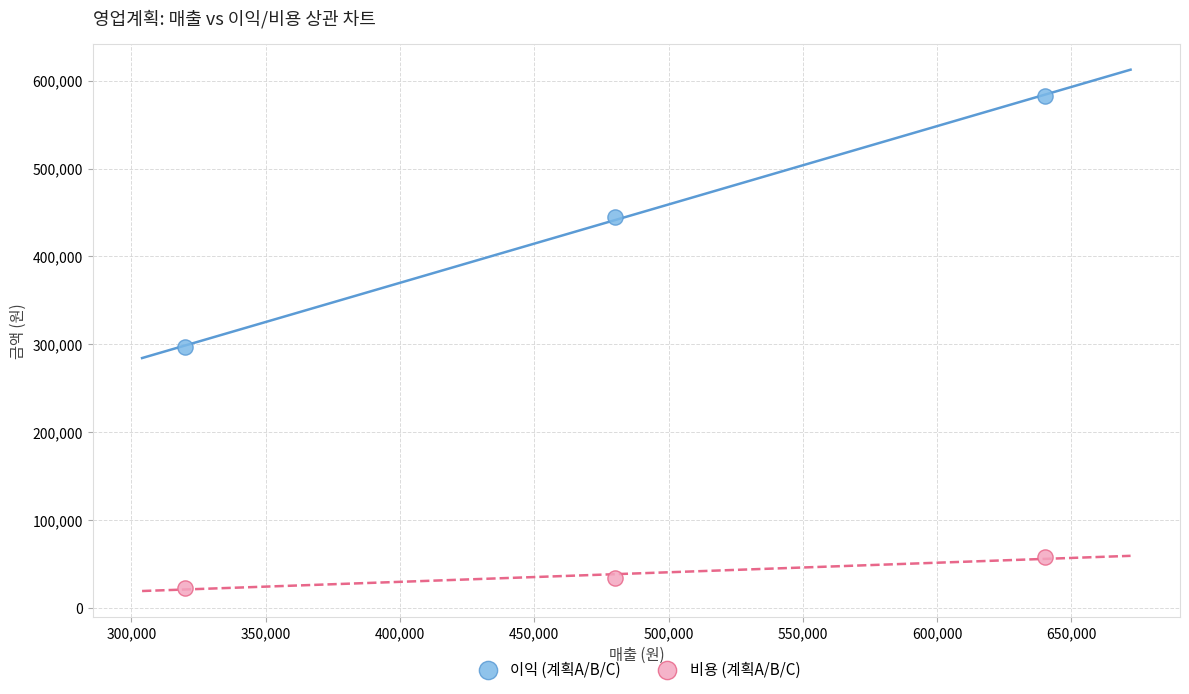

What are all the series names shown in the legend?

이익 (계획A/B/C), 비용 (계획A/B/C)